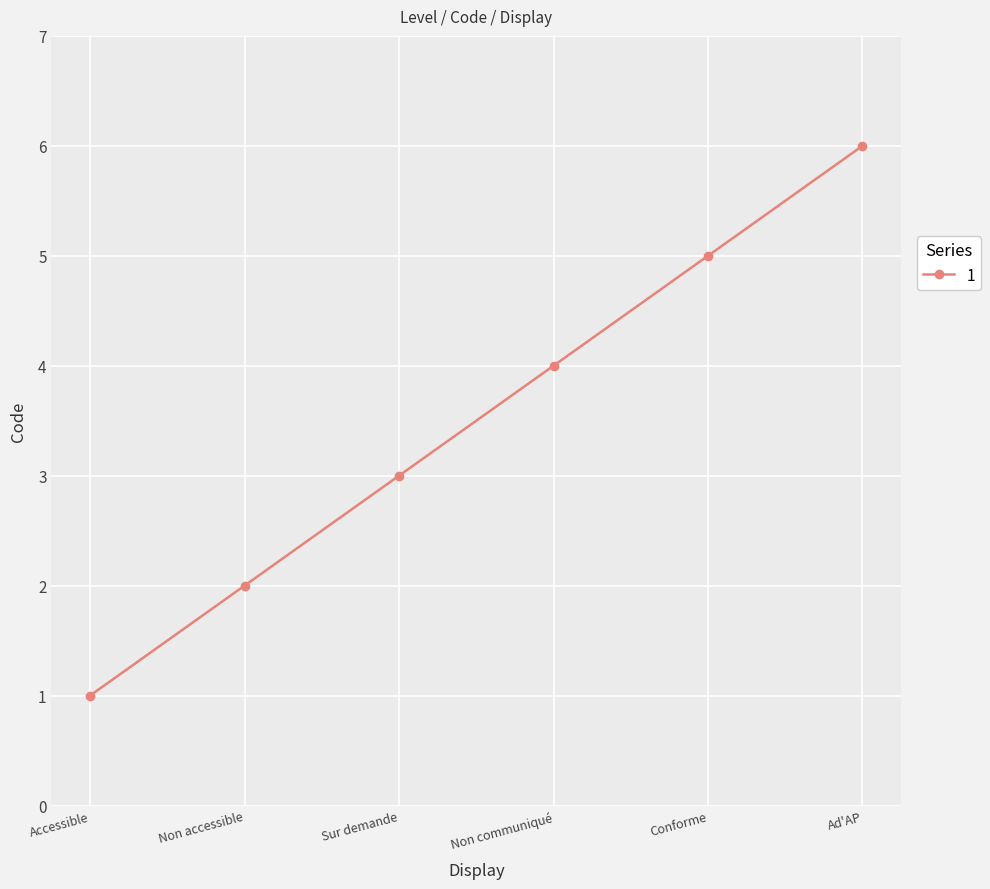

Reading right to left, extract all data points from this chart.

Ad'AP=6	Conforme=5	Non communiqué=4	Sur demande=3	Non accessible=2	Accessible=1